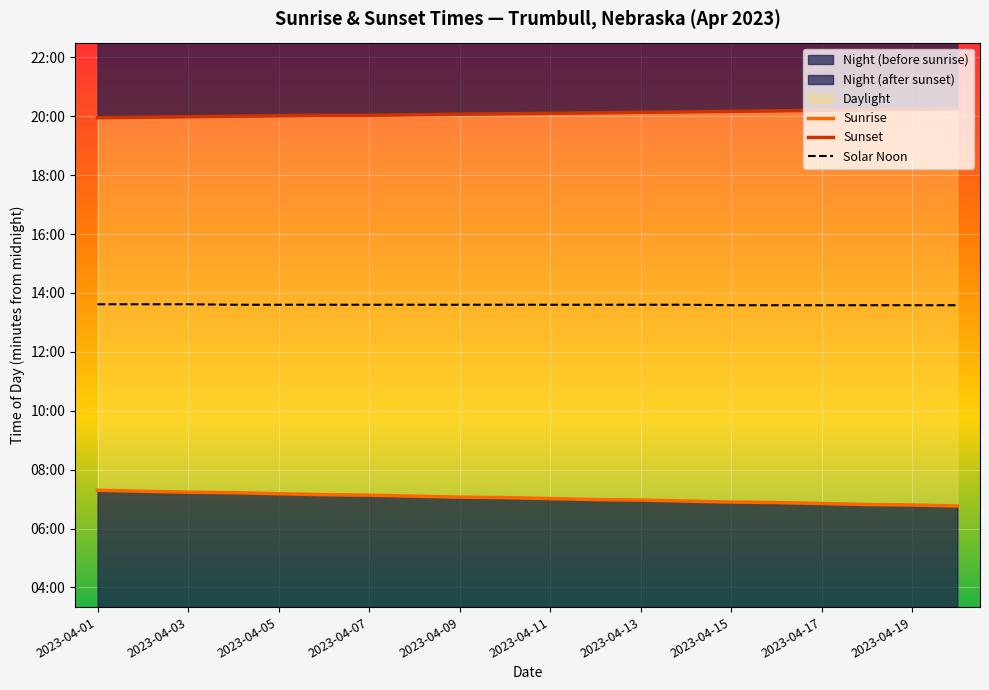

What position from the right is 2023-04-15?

6